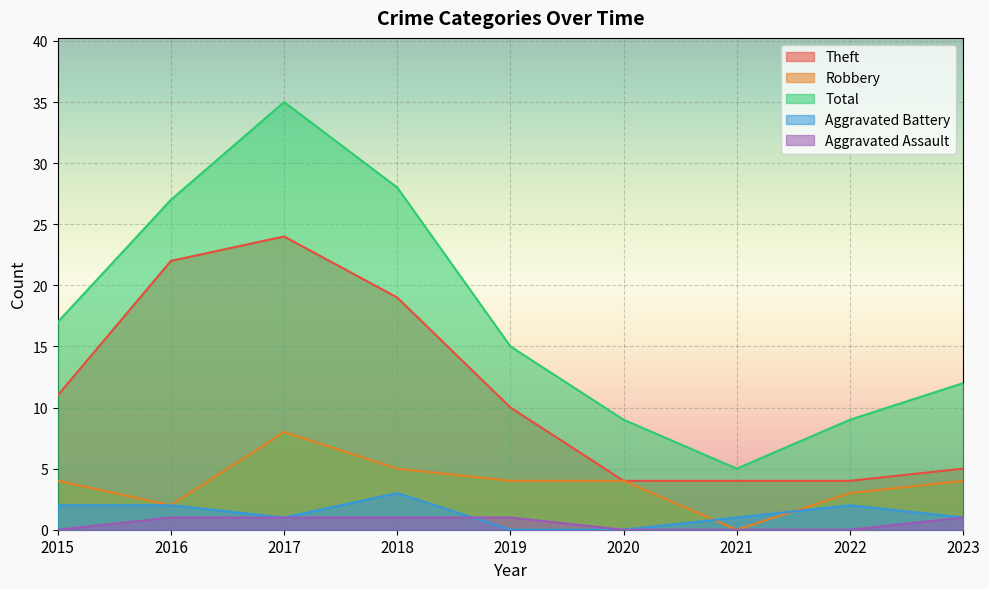

What is the total value across all series at 2022?

18